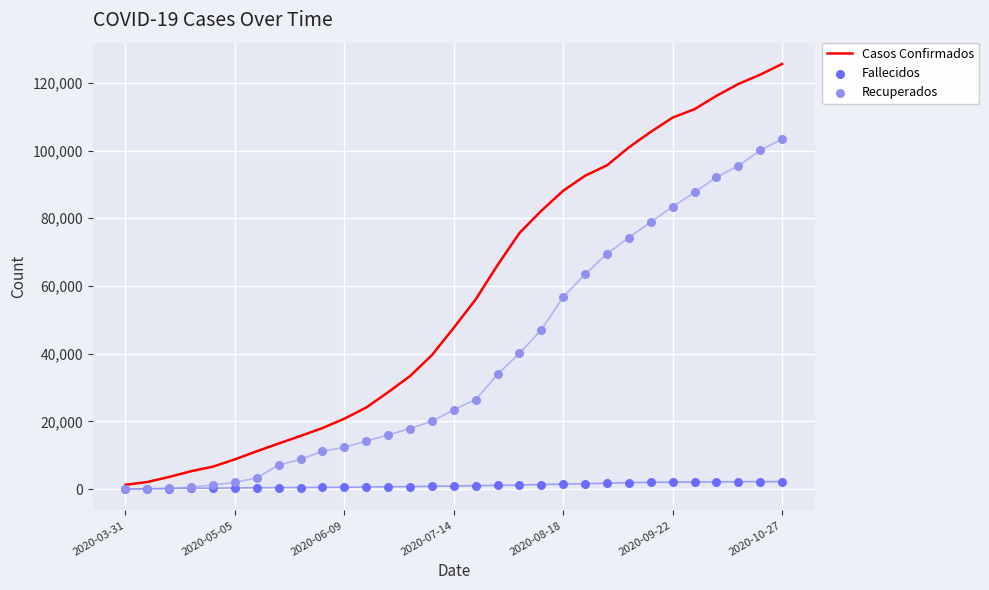

What are all the series names shown in the legend?

Casos Confirmados, Fallecidos, Recuperados